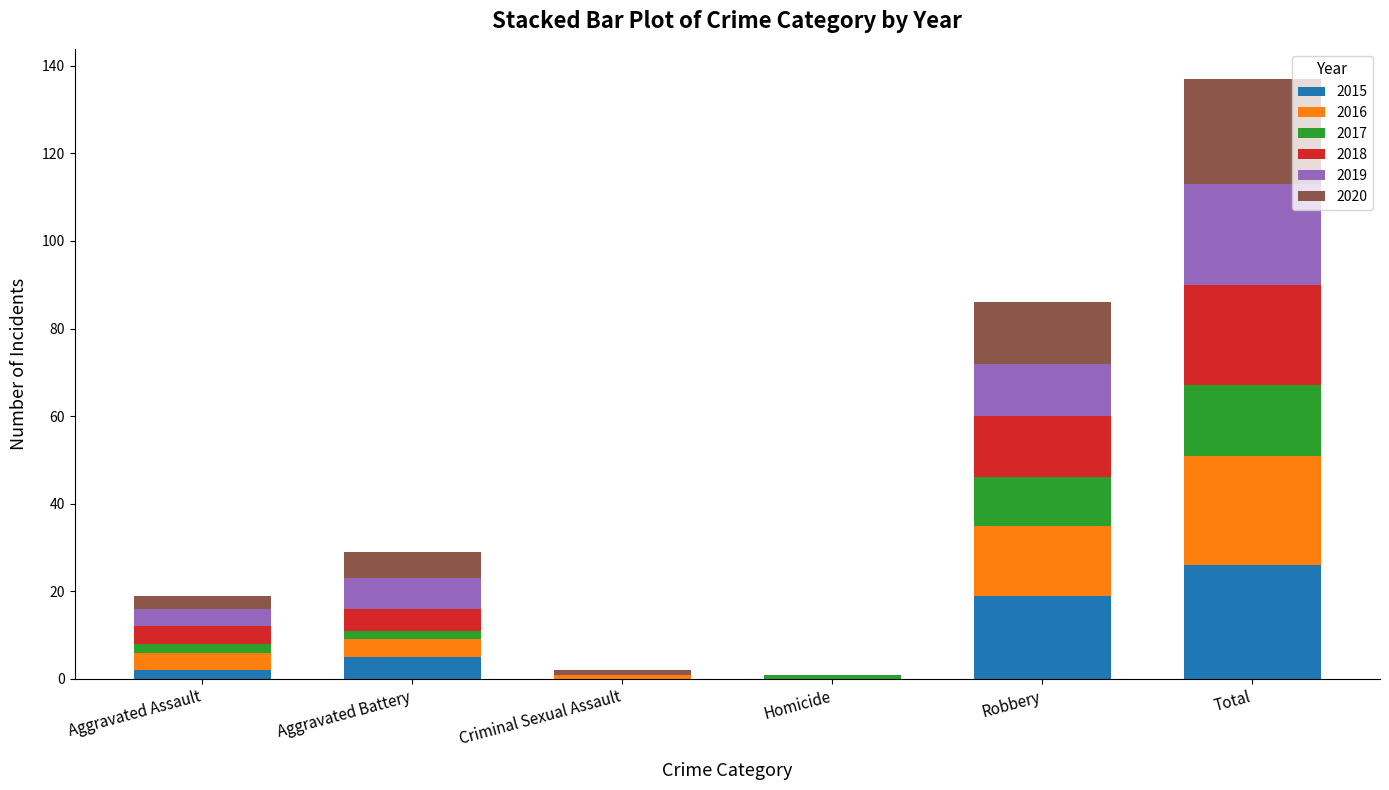

True or false: 2015 has a value of 0 at Homicide.

True